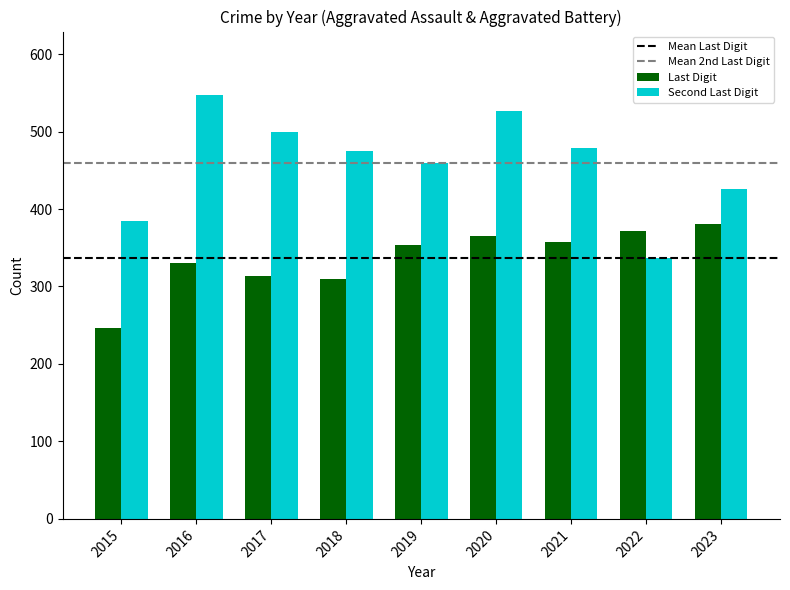

How many categories are shown in the chart?

9